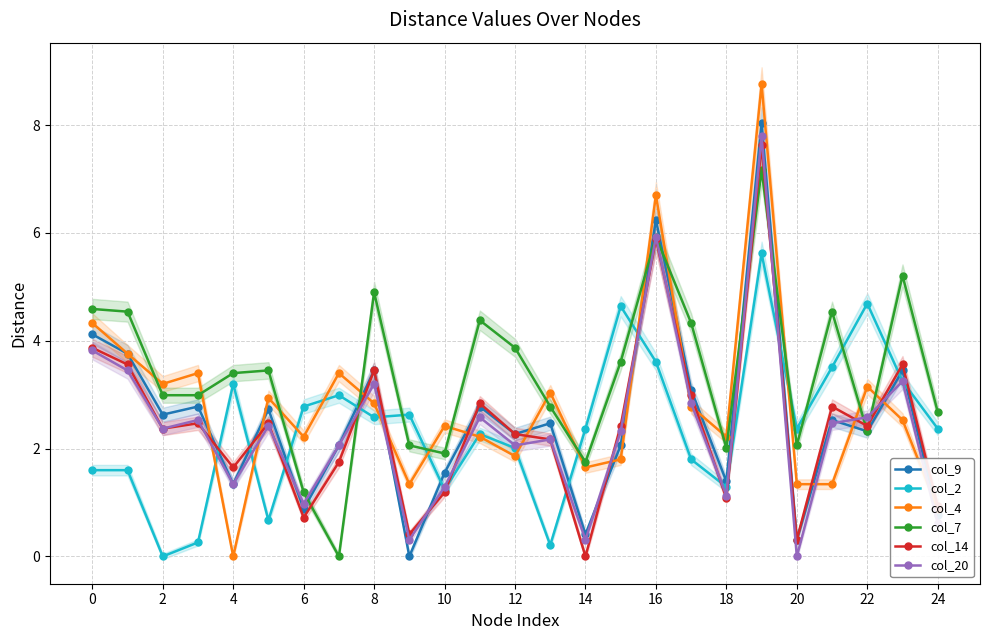

The col_20 series shows 3.6 at 16. True or false?

False